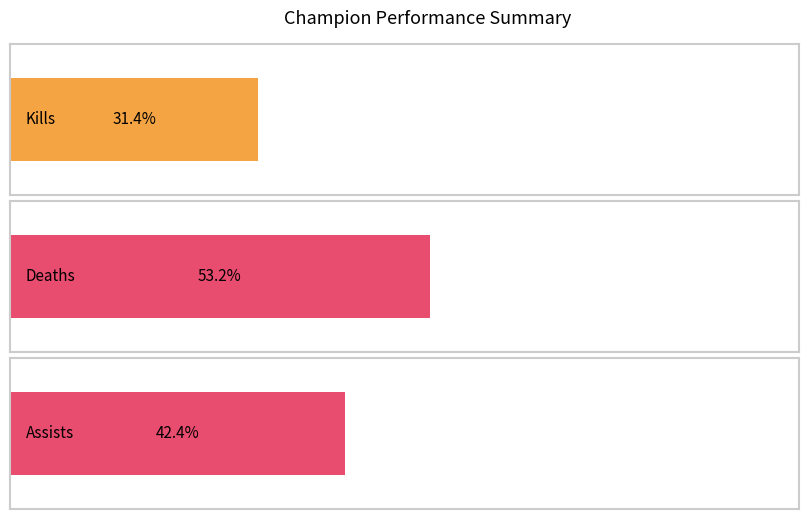

The value of deaths at Blitzcrank is 21. True or false?

False